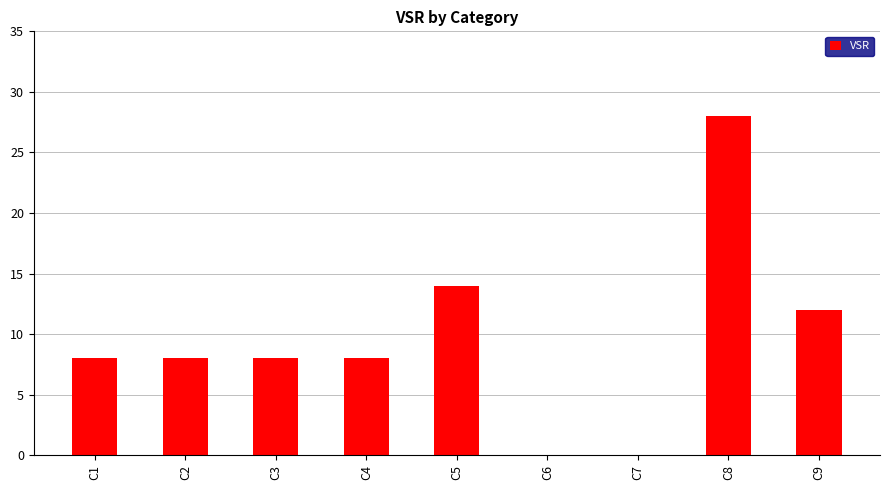

Which has a higher value, C7 or C9?

C9